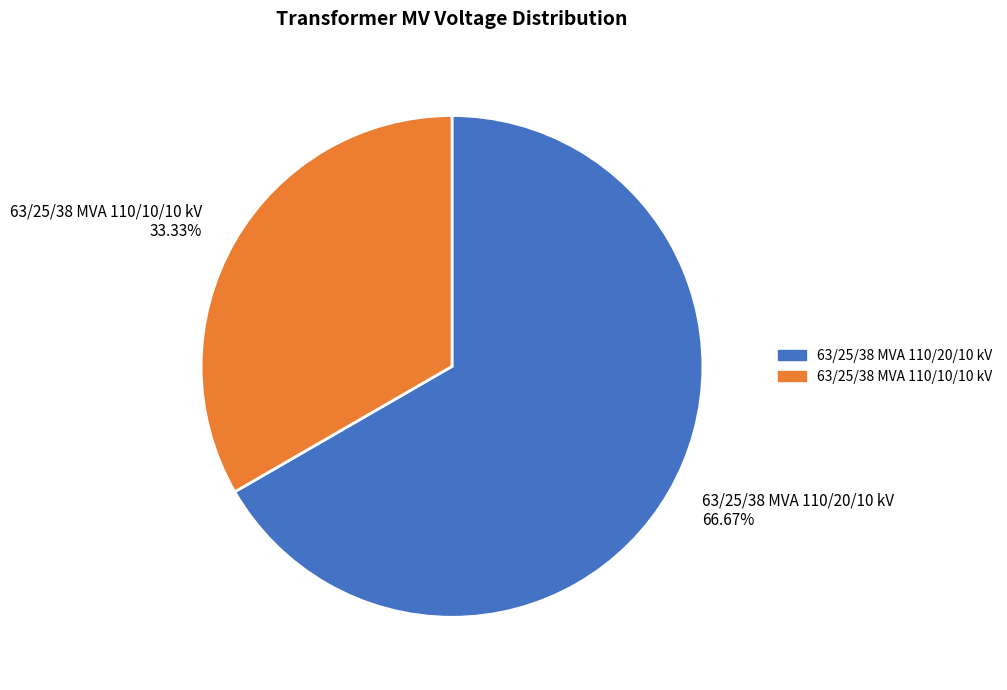

Which category has the smallest portion of the pie?

63/25/38 MVA 110/10/10 kV